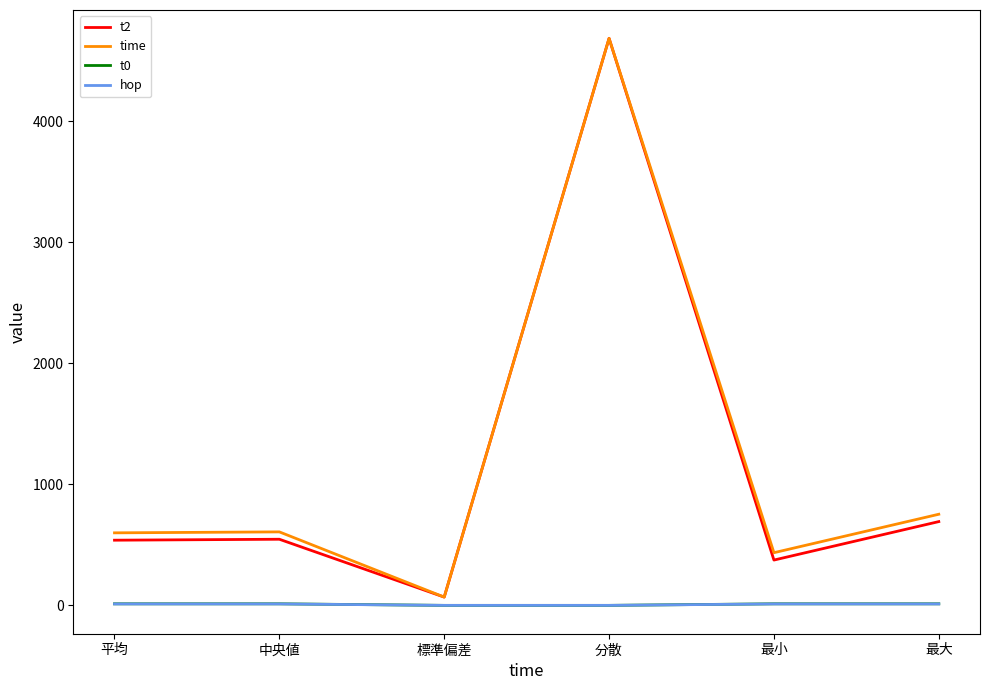

True or false: time and hop cross at least once.

False